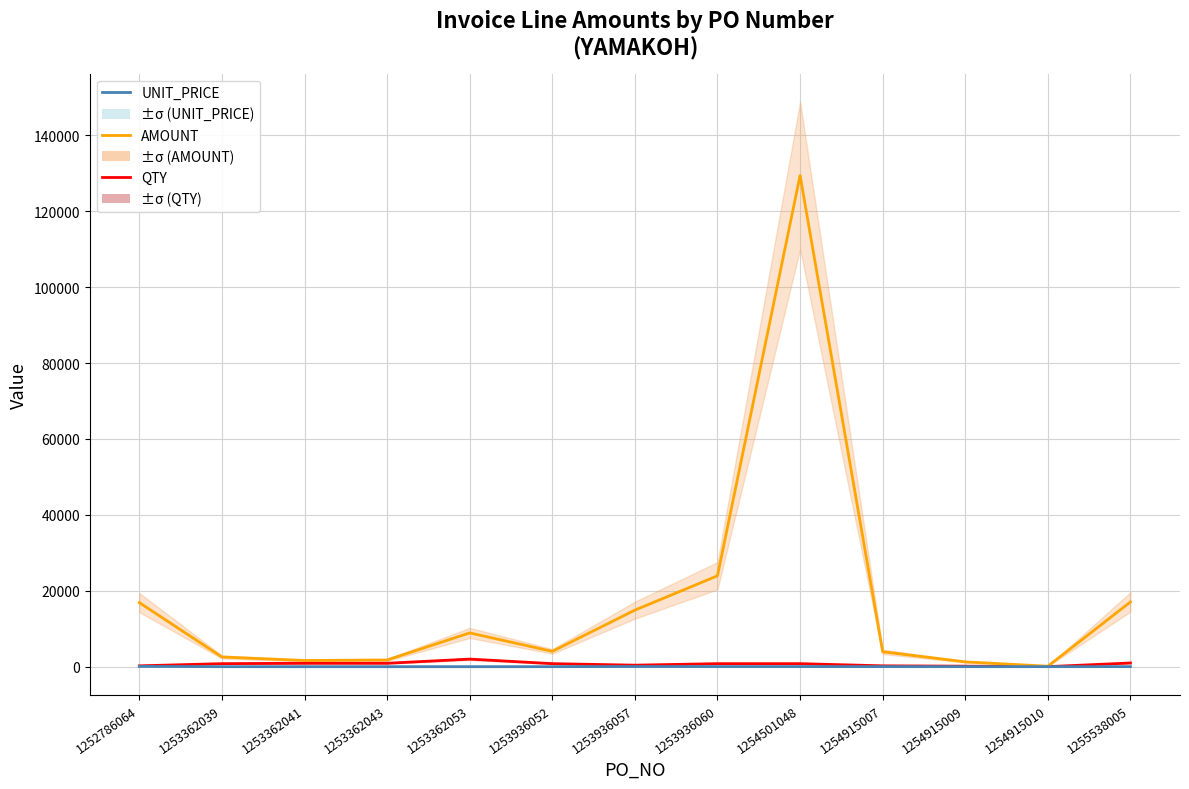

True or false: UNIT_PRICE and QTY cross at least once.

False